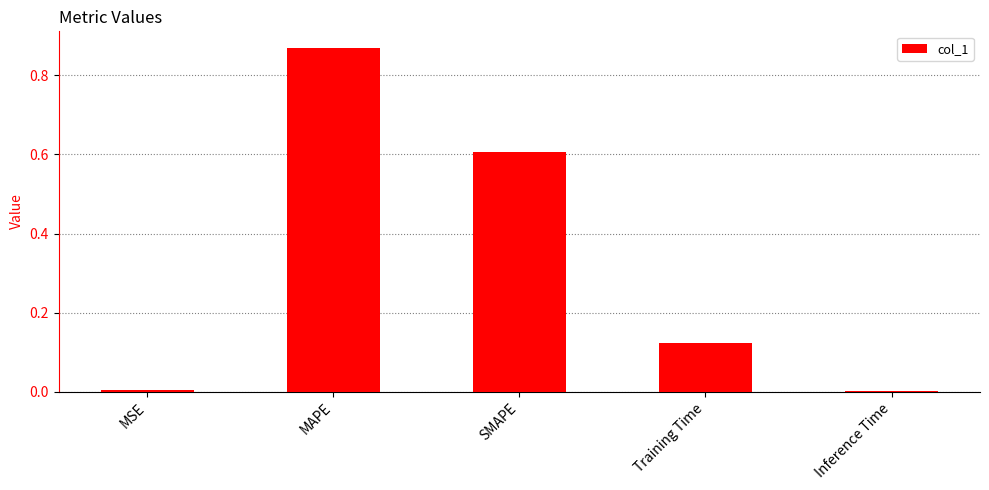

What is the change in value from MAPE to Training Time?

-0.7